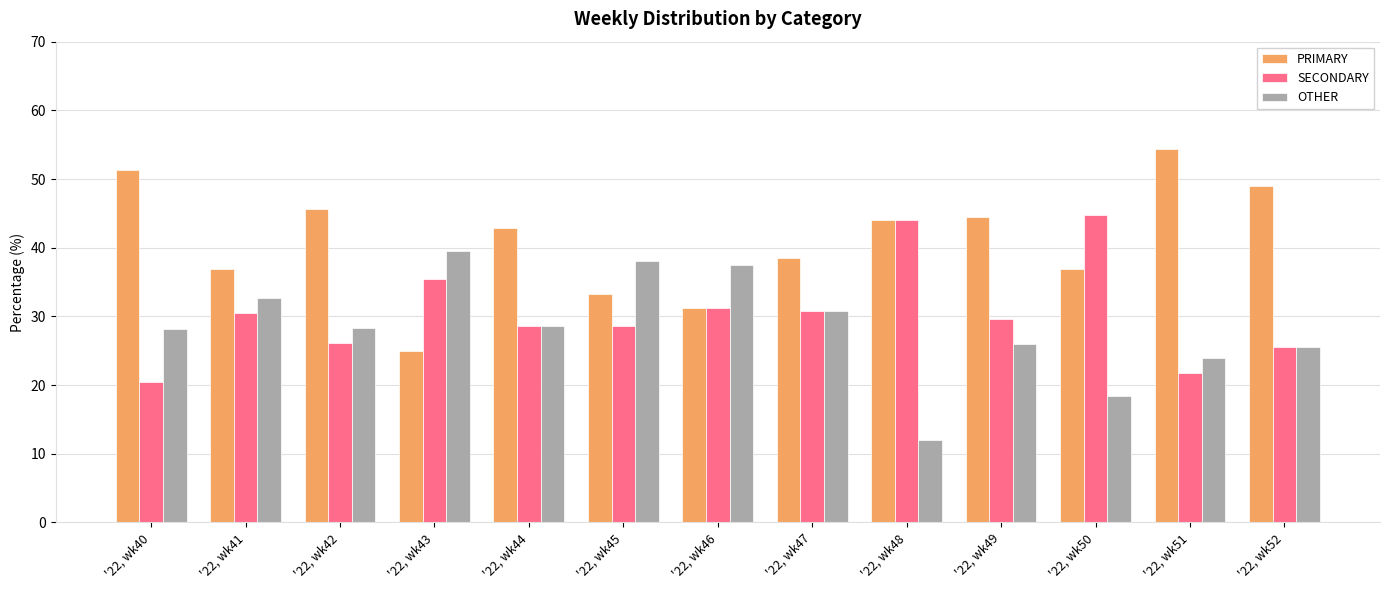

Which series has the largest total across all categories?

PRIMARY